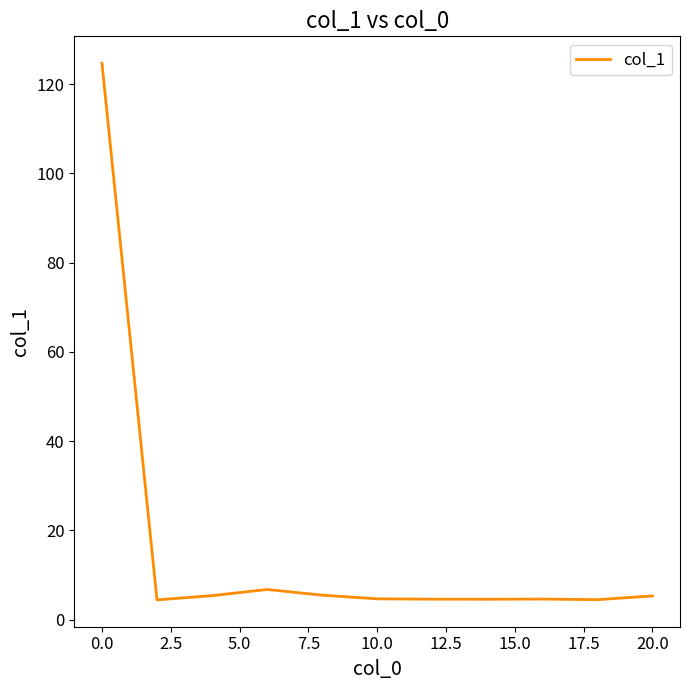

What is the minimum value shown in the chart?

4.4